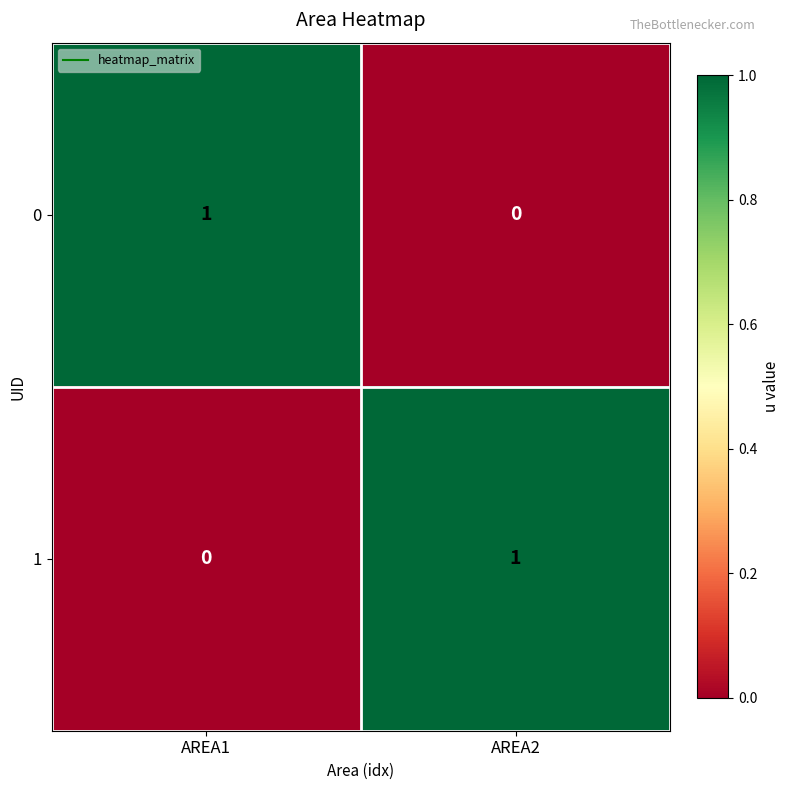

At how many categories does at least one series exceed 0?

2